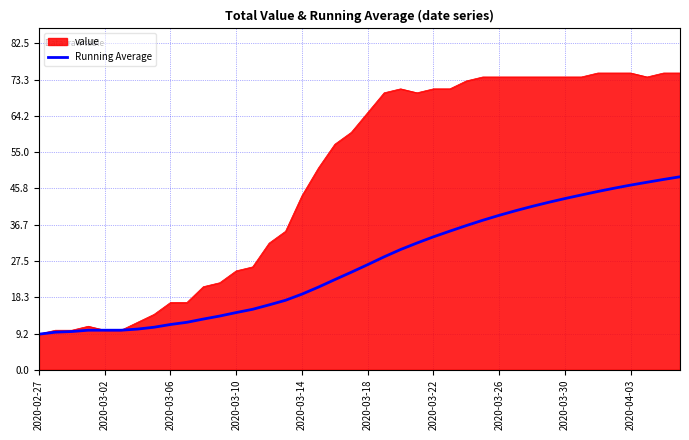

Which series has the widest spread of values?

value